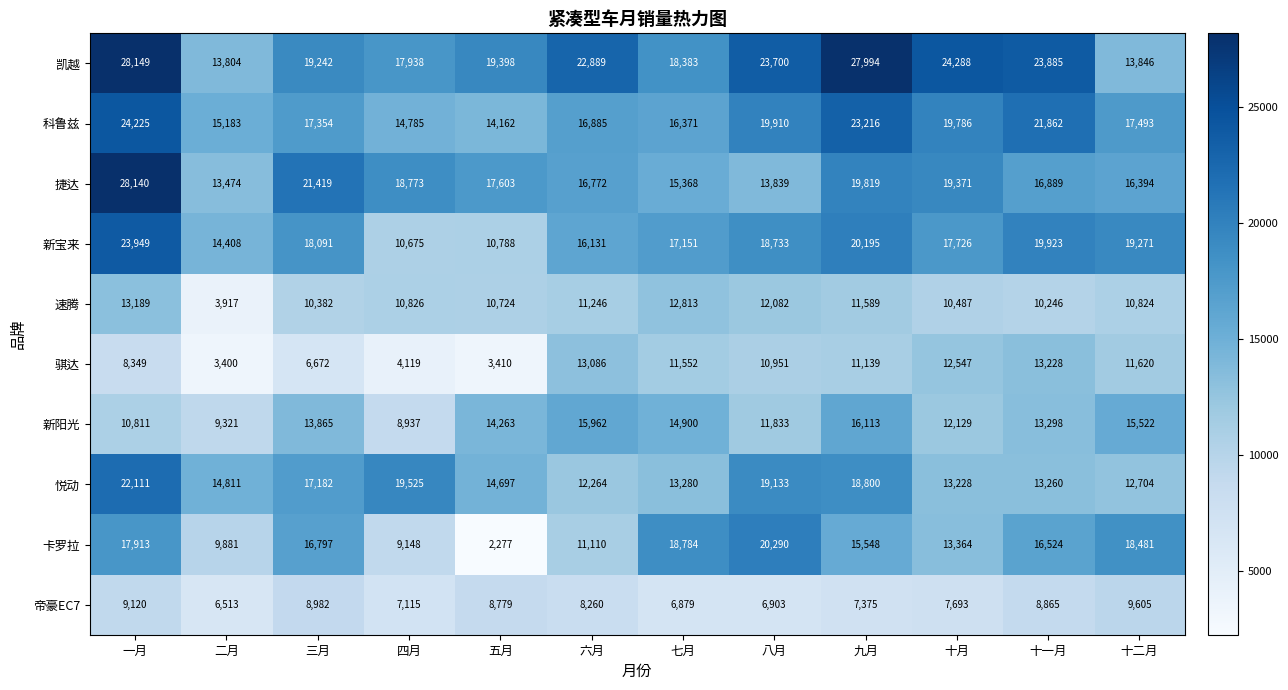

At how many categories does at least one series exceed 11598?

12